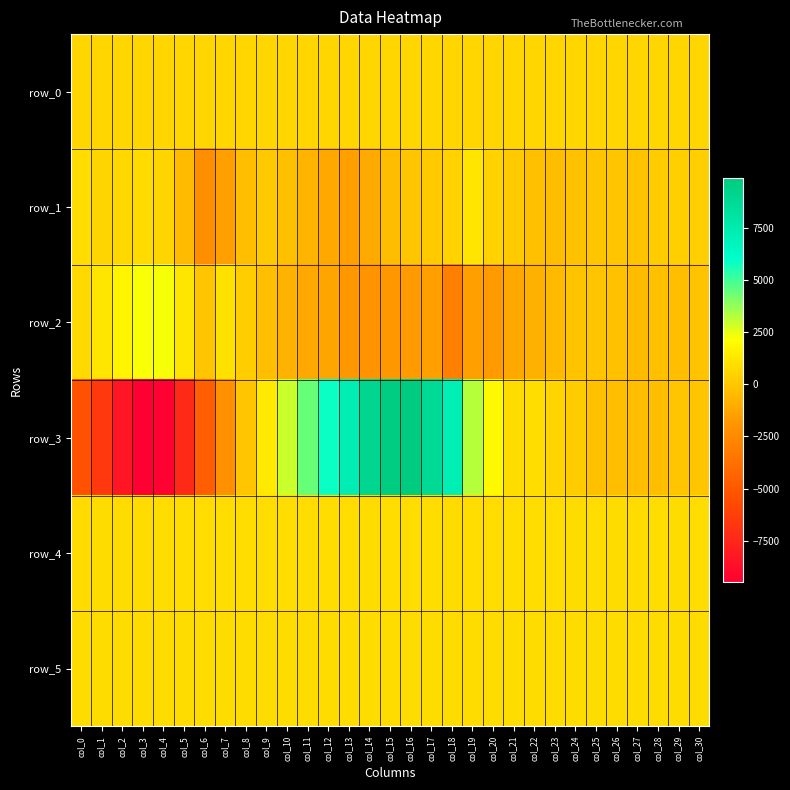

Which series has the widest spread of values?

row_3